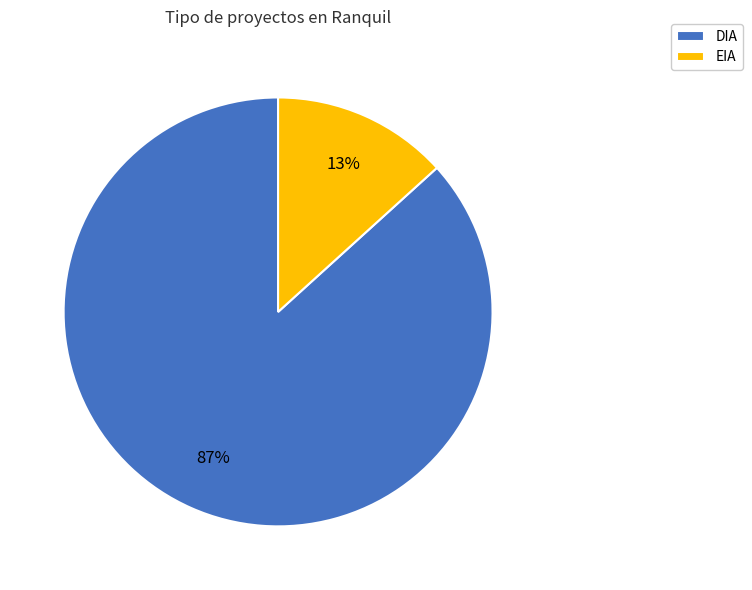

The DIA slice represents 93% of the pie. True or false?

False